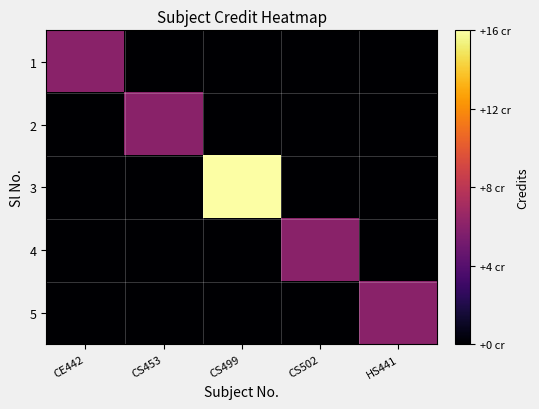

Rank the series by their maximum value, from lowest to highest.

1, 2, 4, 5, 3